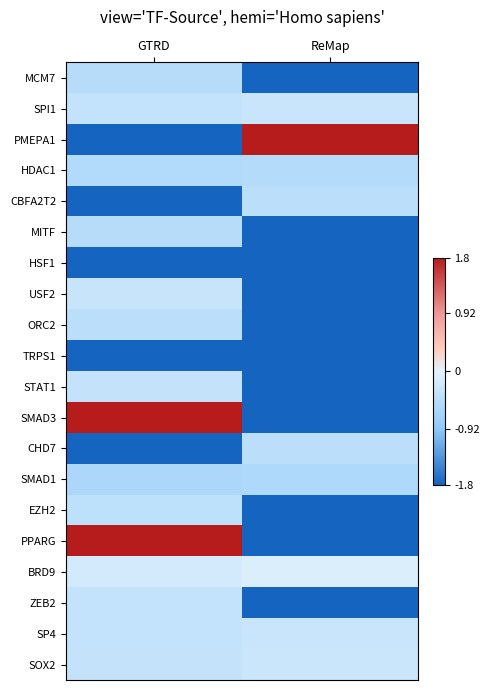

At which category does the chart reach its minimum across all series?

ReMap